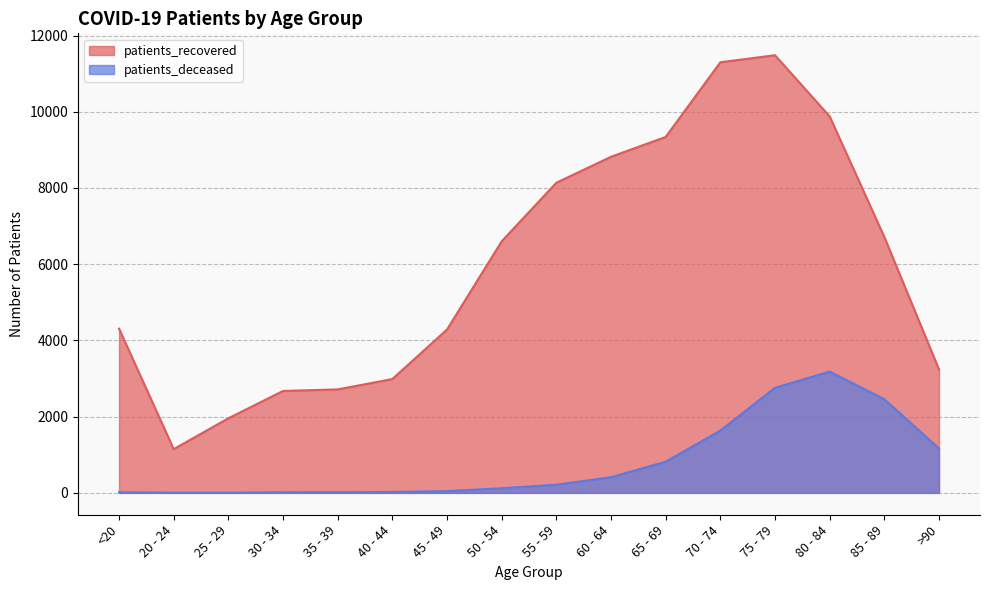

What is the average value of the patients_recovered series?

5974